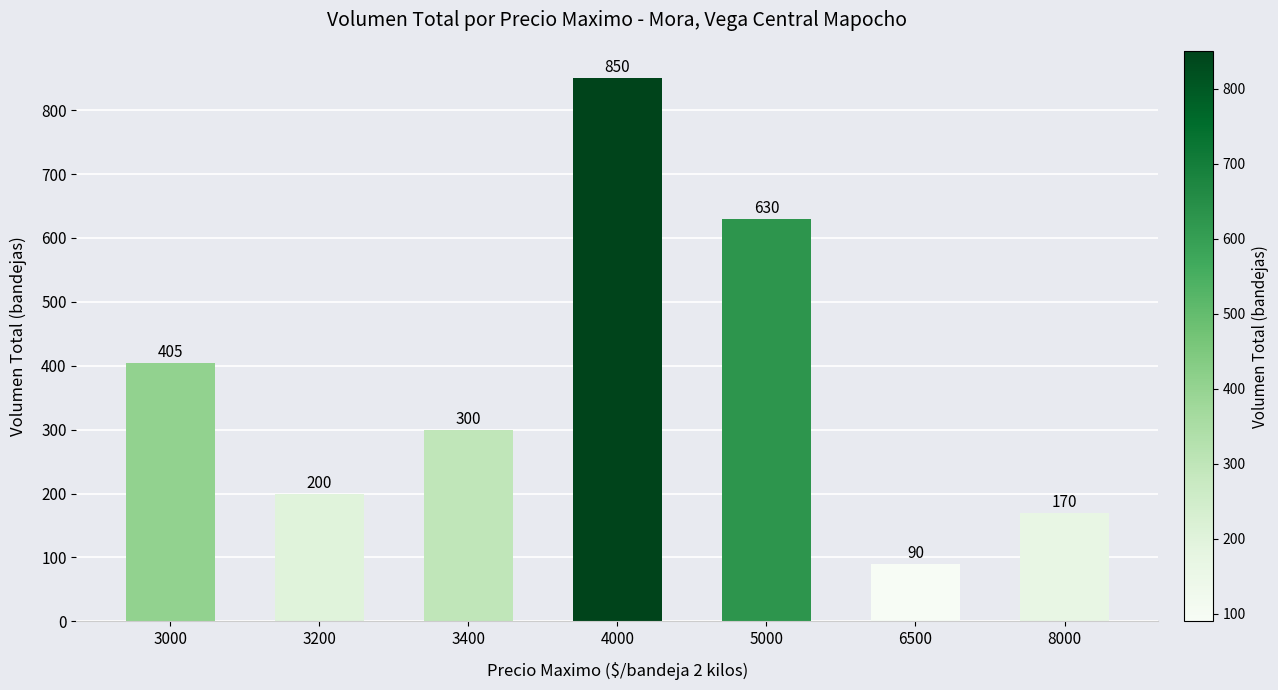

List the labels in order of value, largest first.

4000, 5000, 3000, 3400, 3200, 8000, 6500